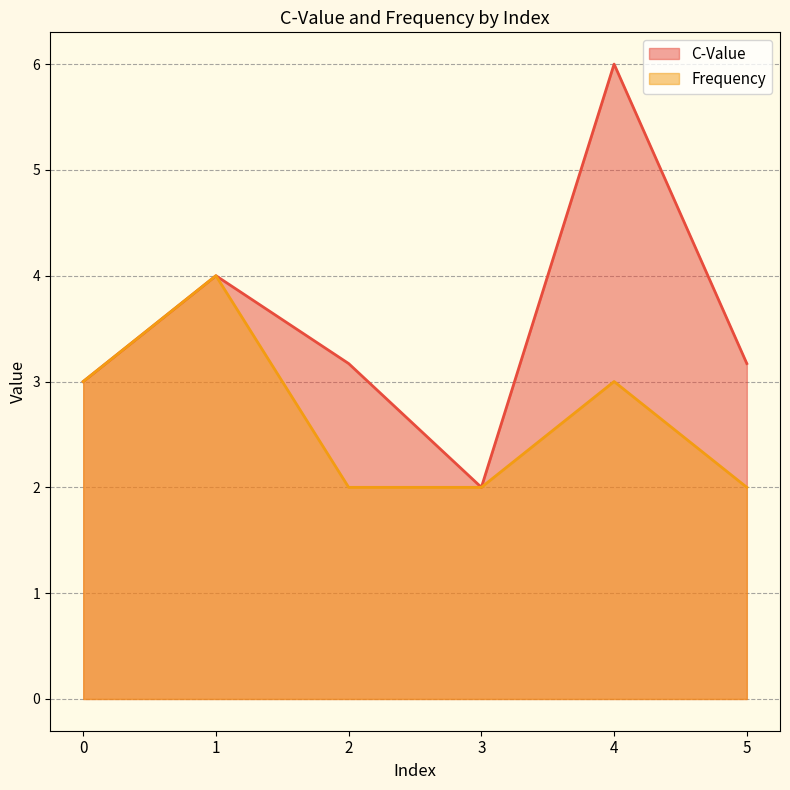

True or false: Frequency has more than 0 interior local peaks.

True